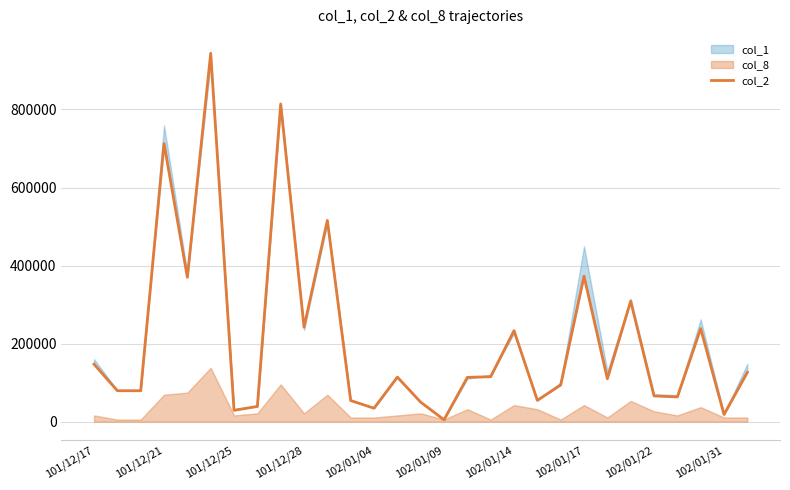

The value at 14 is 34458. True or false?

False